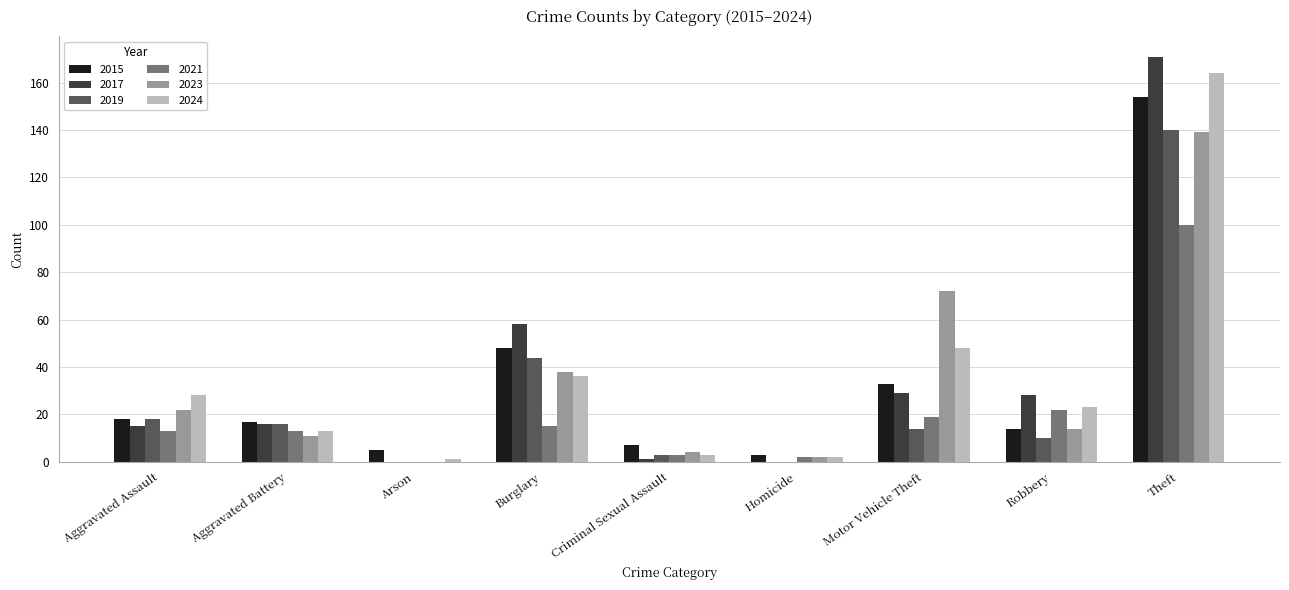

Is the value of 2015 at Criminal Sexual Assault greater than the value of 2021 at Burglary?

No